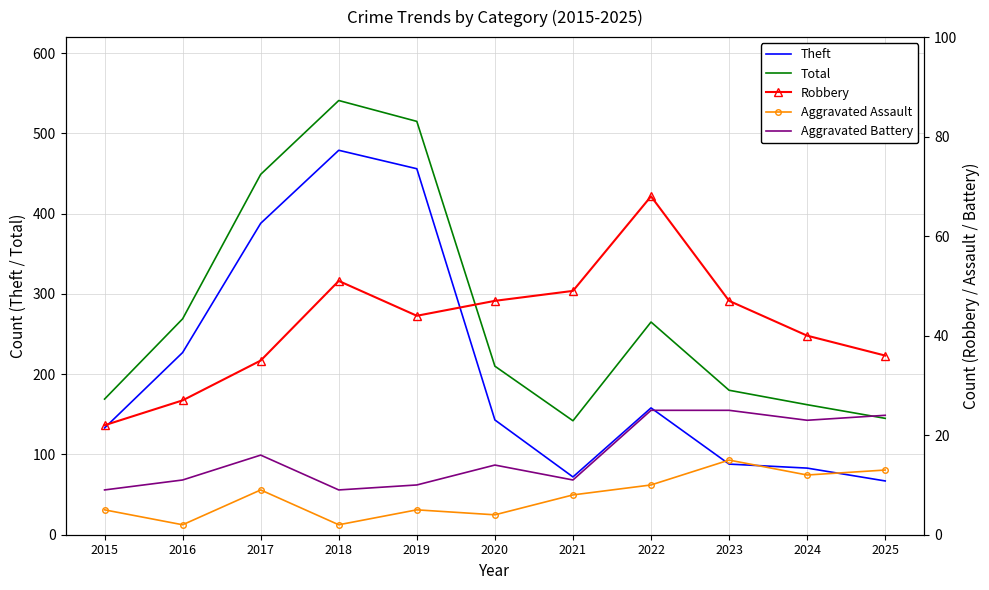

Where is the first local maximum for Aggravated Assault?

2017